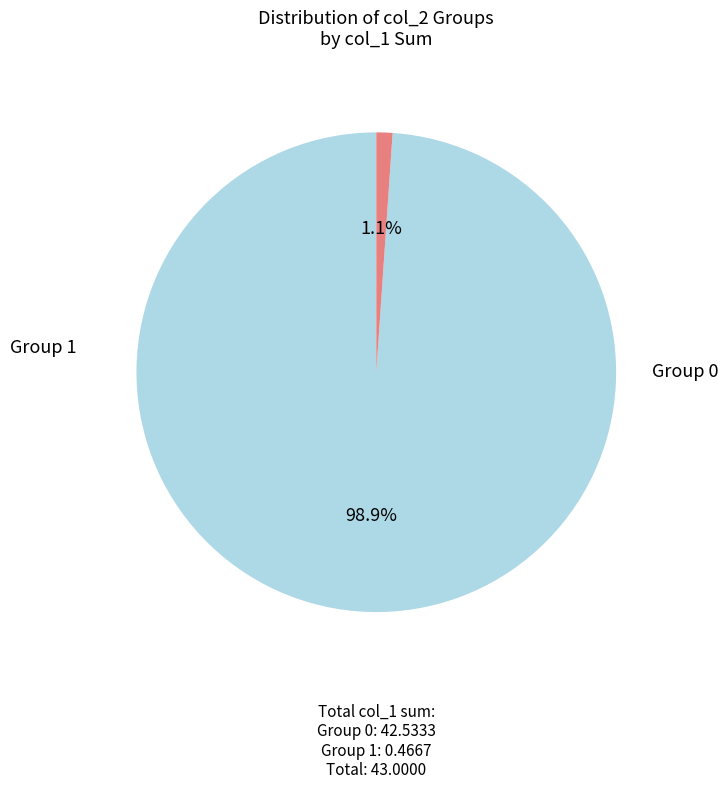

Is there any slice that represents more than half of the pie?

Yes